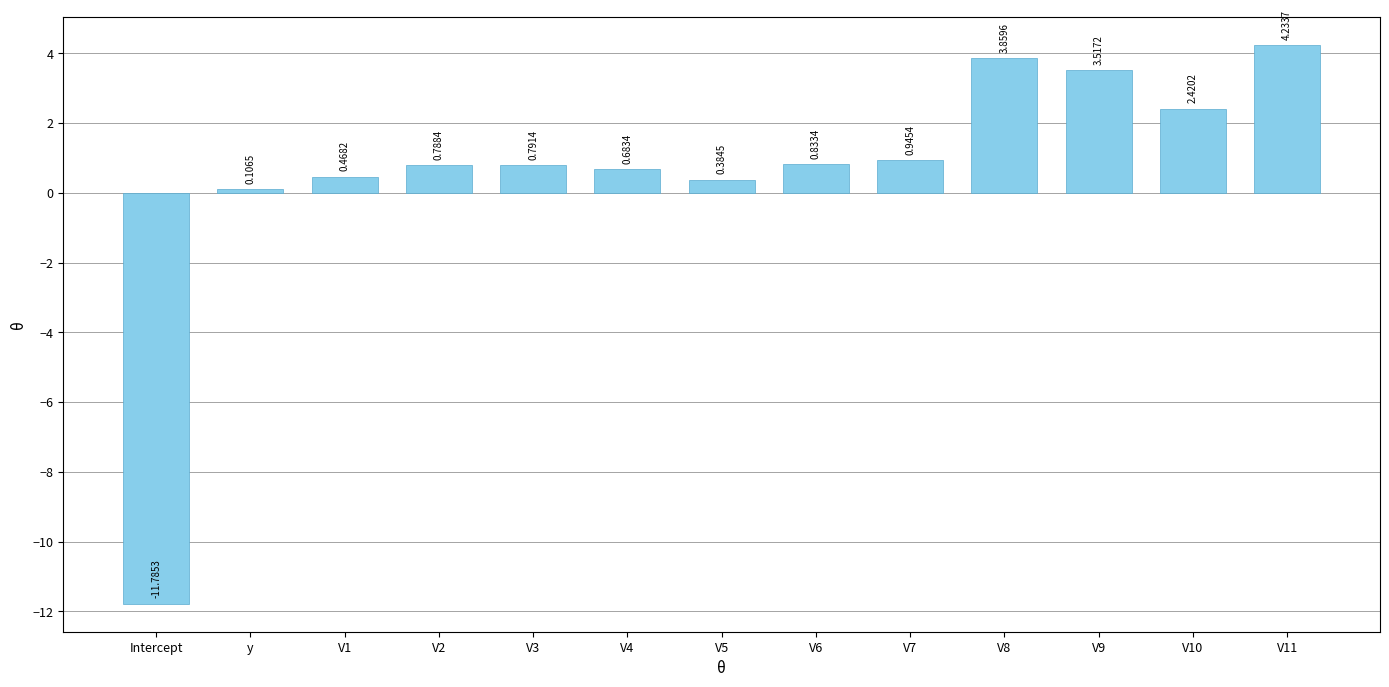

Is it true that the value at V10 is 0.9?

False